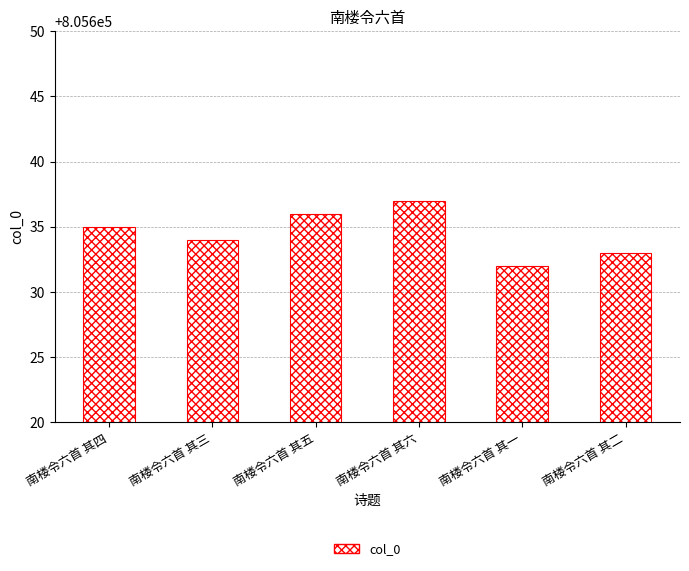

At which category does the chart reach its minimum across all series?

南楼令六首 其一